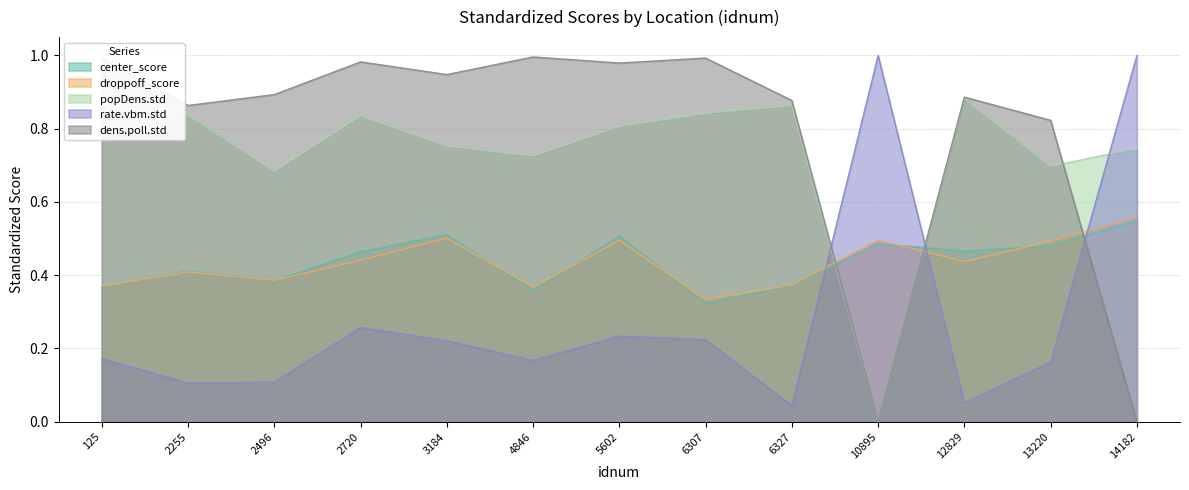

True or false: rate.vbm.std has more than 1 points higher than both neighbors.

True